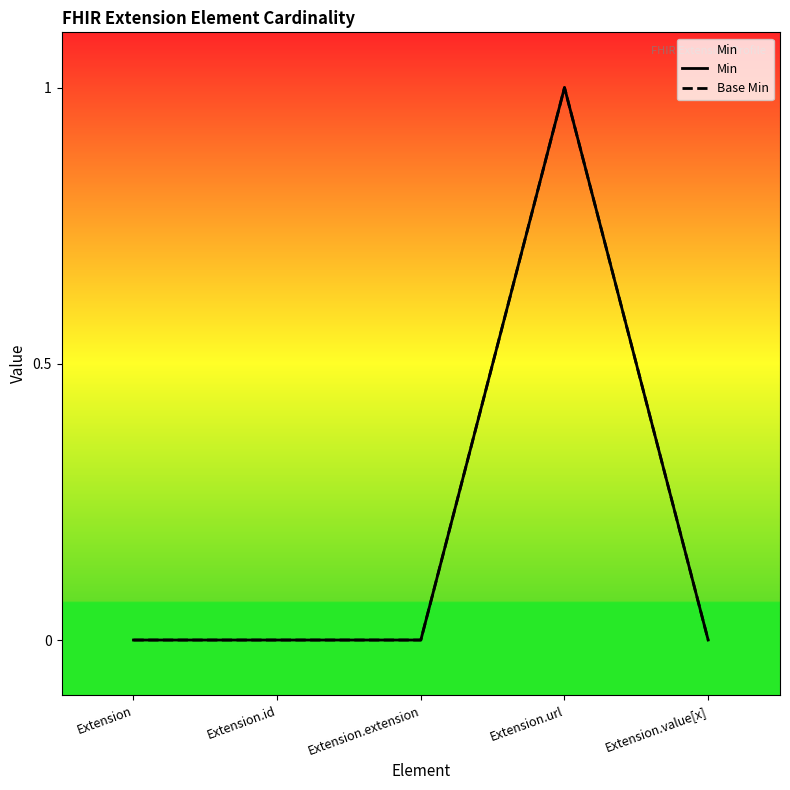

Is it true that Min equals 0 at Extension.id?

True